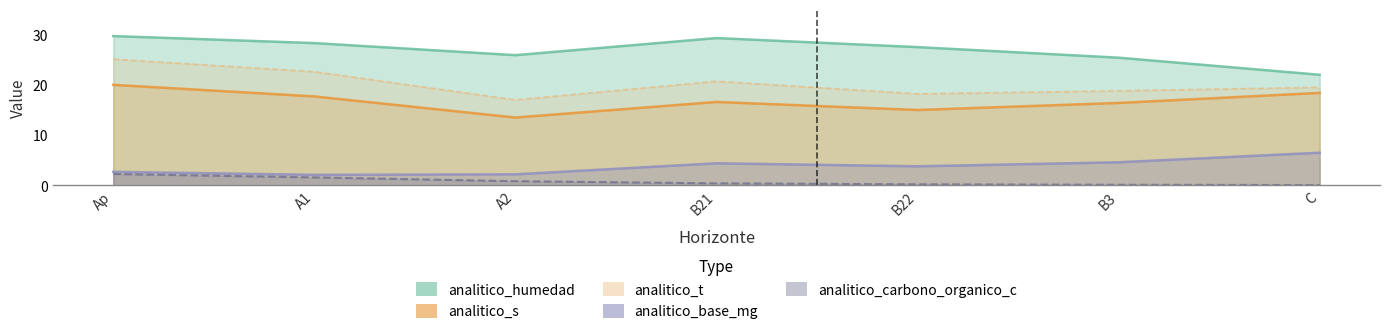

True or false: analitico_t and analitico_carbono_organico_c intersect in this chart.

False